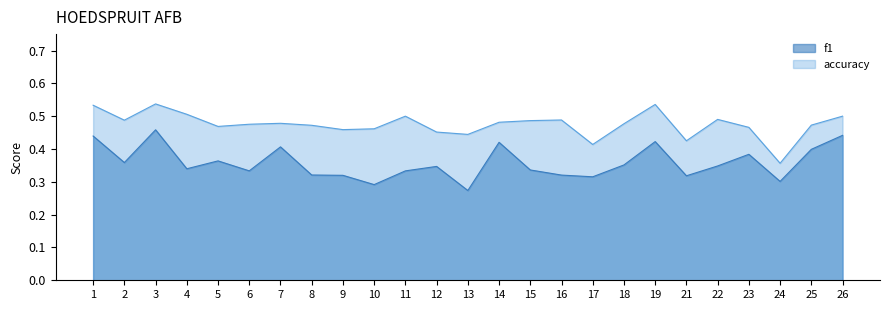

Which series has the widest spread of values?

f1